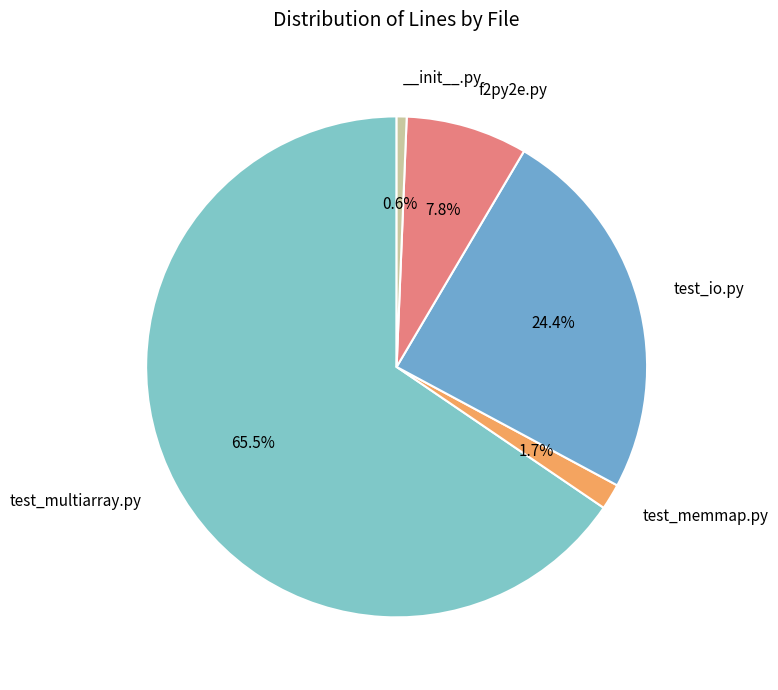

What is the smallest slice in the pie chart?

__init__.py